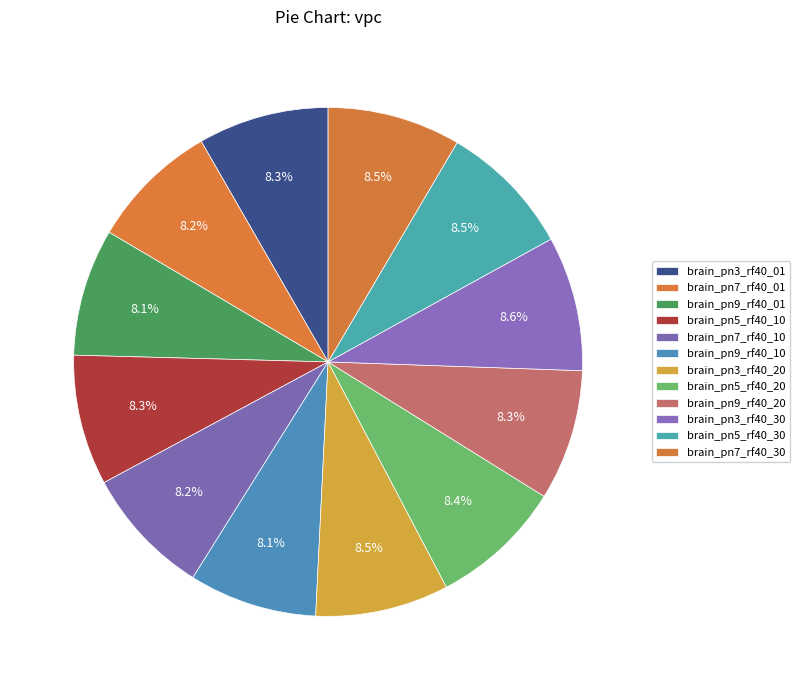

How many slices are in this pie chart?

12